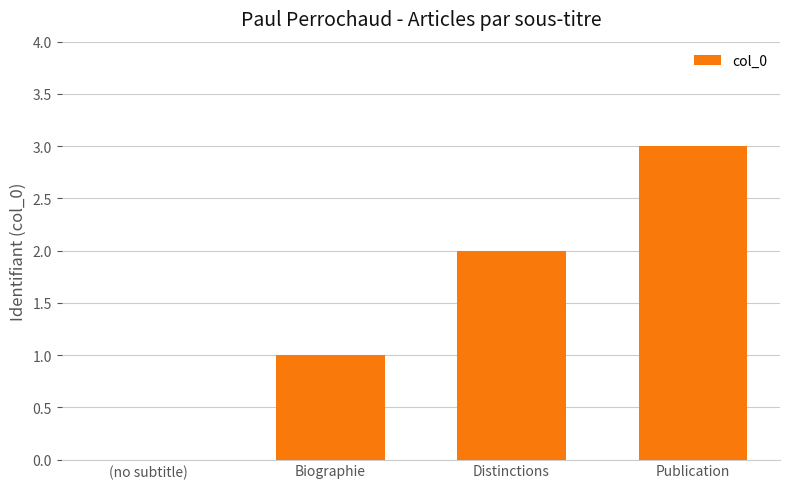

At which category does the chart reach its peak across all series?

Publication